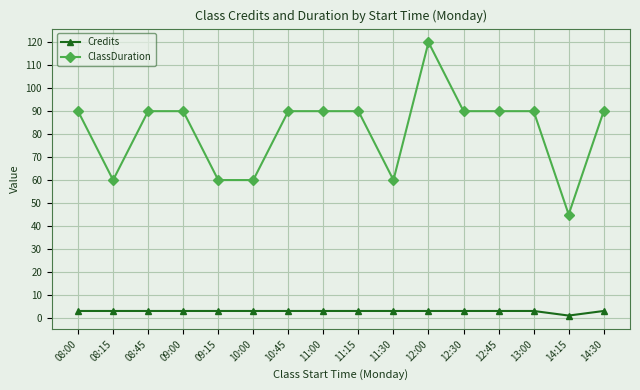

True or false: ClassDuration has a value of 90 at 08:00.

True